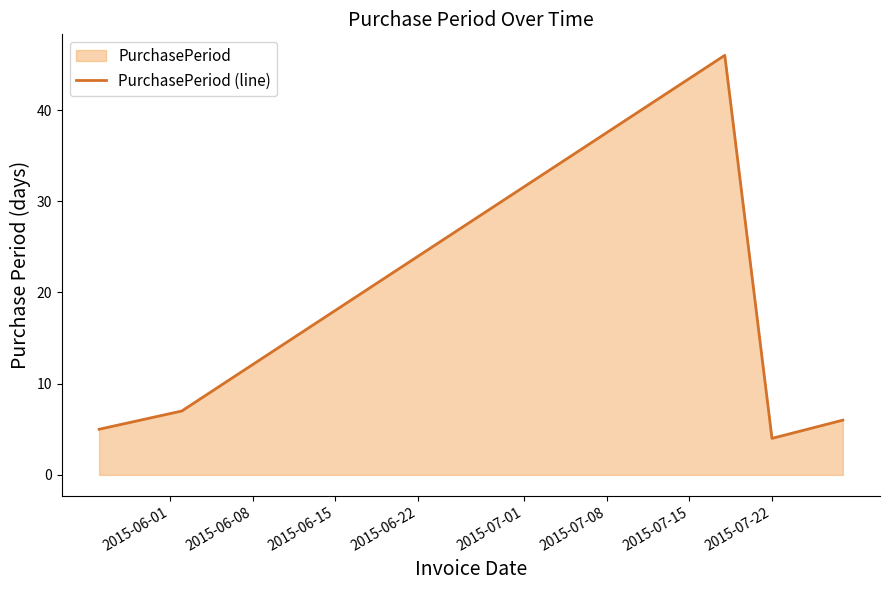

What is the smallest value displayed?

4